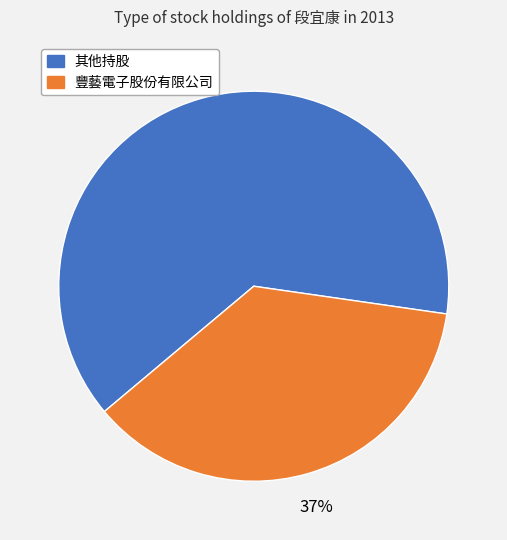

Is there a majority slice in this chart?

Yes